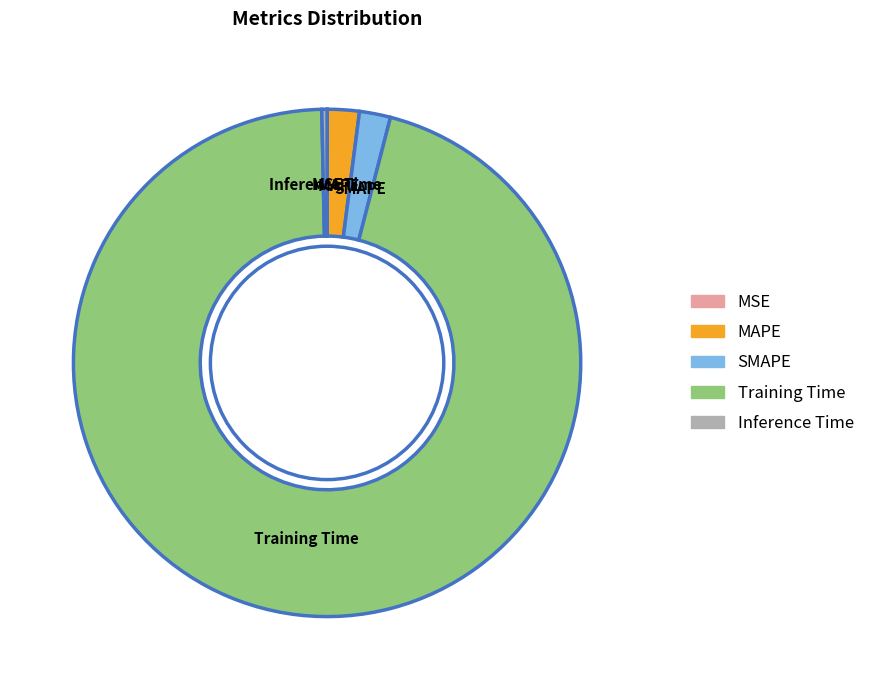

Between SMAPE and Training Time, which is larger?

Training Time